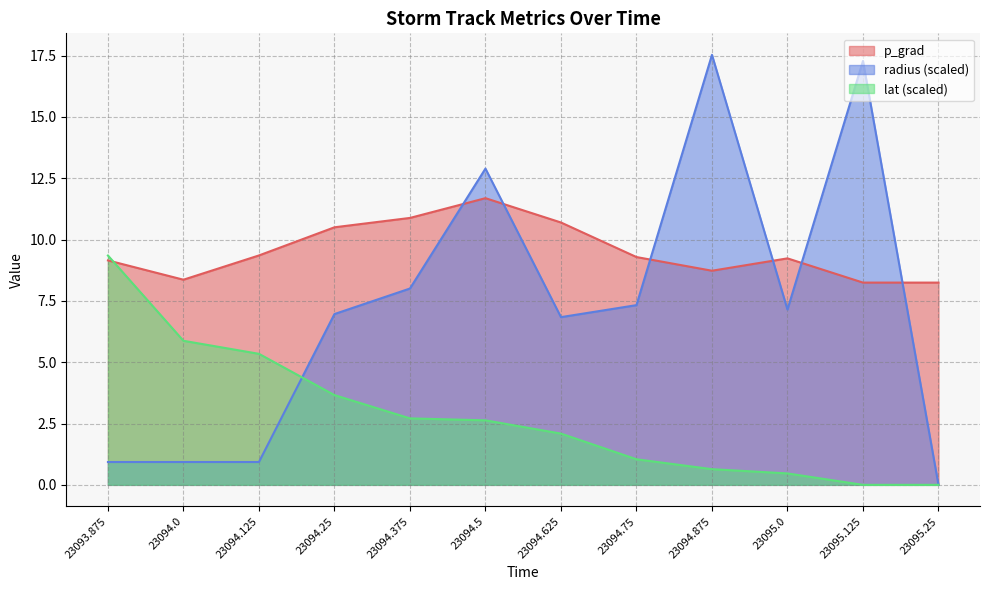

Reading left to right, list all the values displayed in this chart.

p_grad: 23093.875=9.2	23094.0=8.4	23094.125=9.4	23094.25=10.5	23094.375=10.9	23094.5=11.7	23094.625=10.7	23094.75=9.3	23094.875=8.7	23095.0=9.2	23095.125=8.2	23095.25=8.2
radius: 23093.875=0.9	23094.0=0.9	23094.125=0.9	23094.25=7.0	23094.375=8.0	23094.5=12.9	23094.625=6.8	23094.75=7.3	23094.875=17.5	23095.0=7.1	23095.125=17.3	23095.25=0.0
lat: 23093.875=9.3	23094.0=5.9	23094.125=5.3	23094.25=3.7	23094.375=2.7	23094.5=2.6	23094.625=2.1	23094.75=1.0	23094.875=0.6	23095.0=0.5	23095.125=0.0	23095.25=0.0